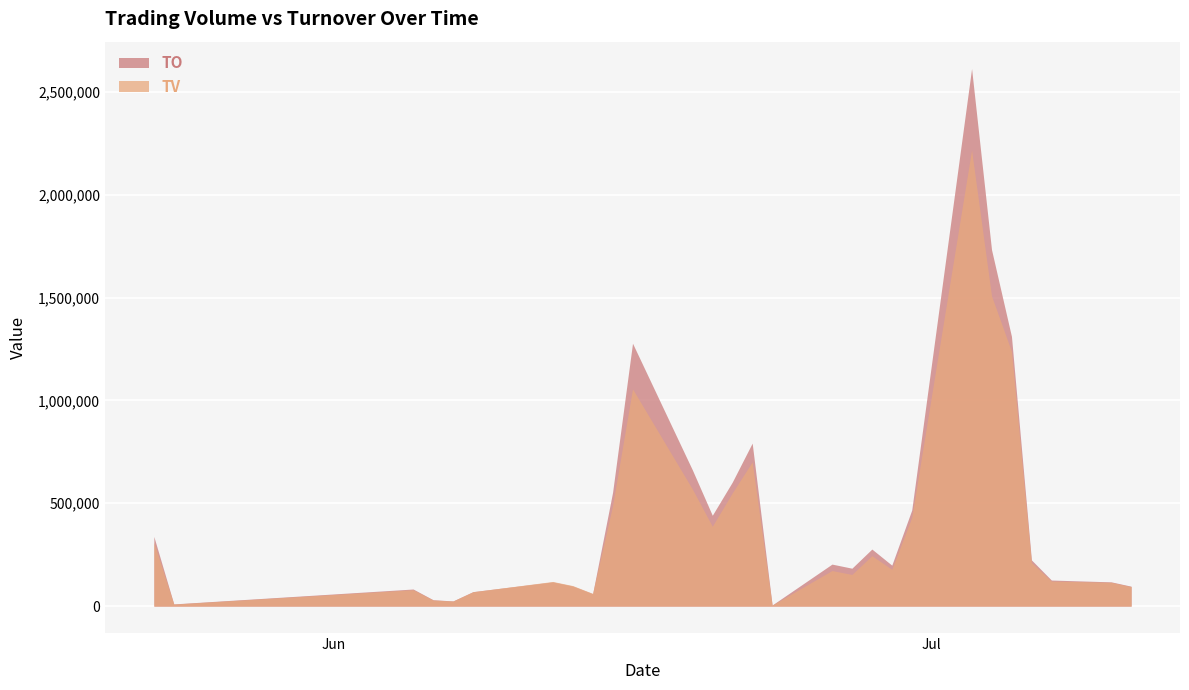

Which series has the widest spread of values?

TO